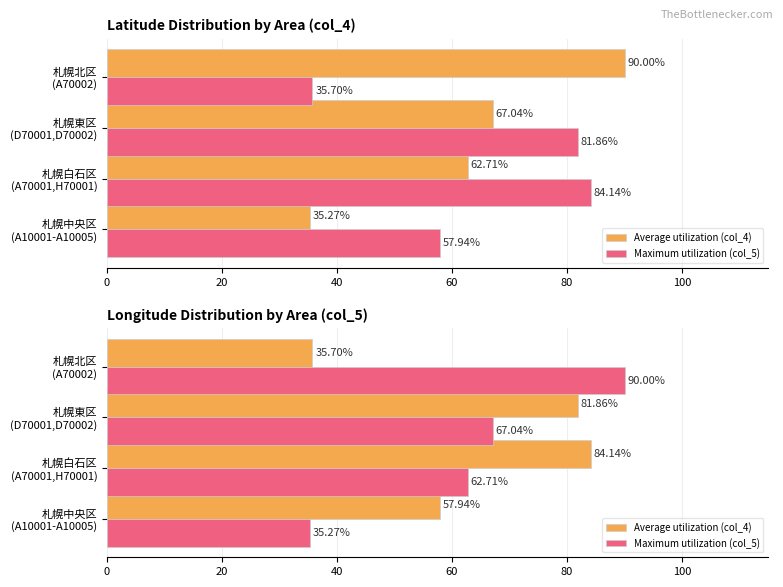

What is the difference between the second highest and second lowest values in the Maximum utilization (col_5) series?

4.3